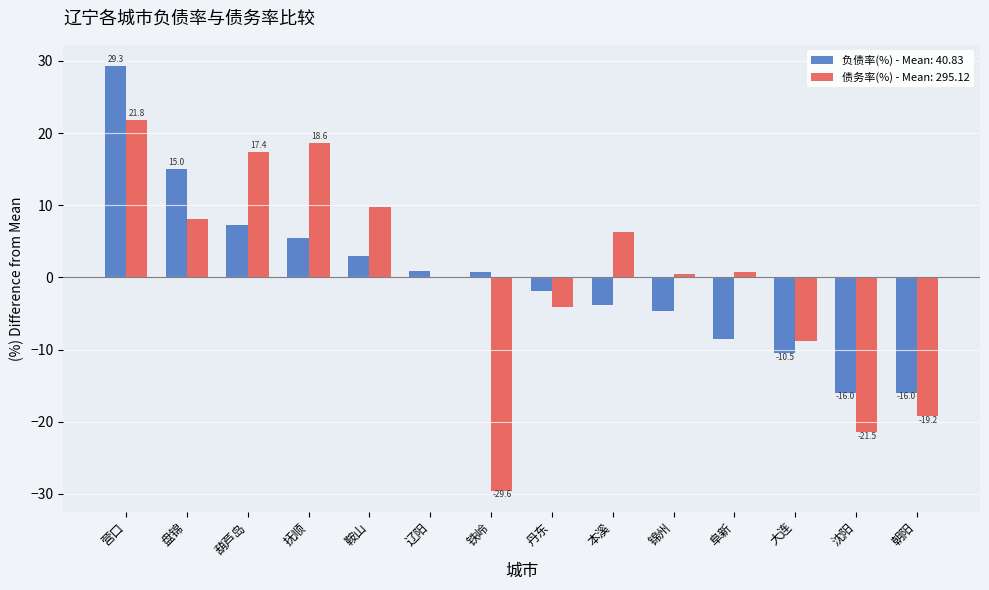

At which category does the chart reach its peak across all series?

营口